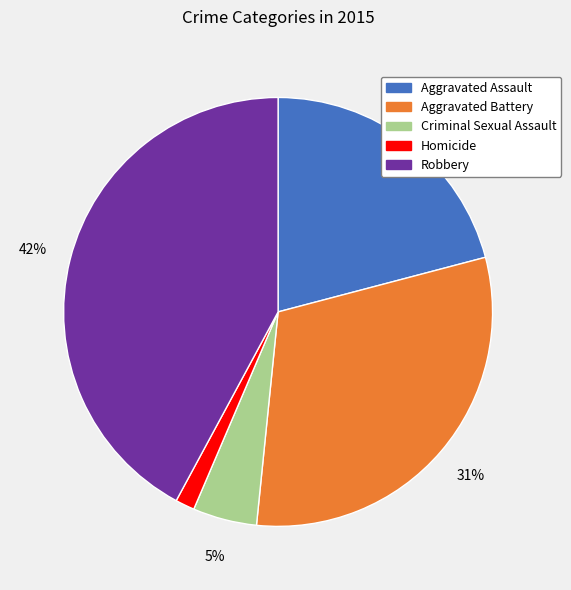

How many slices are in this pie chart?

5